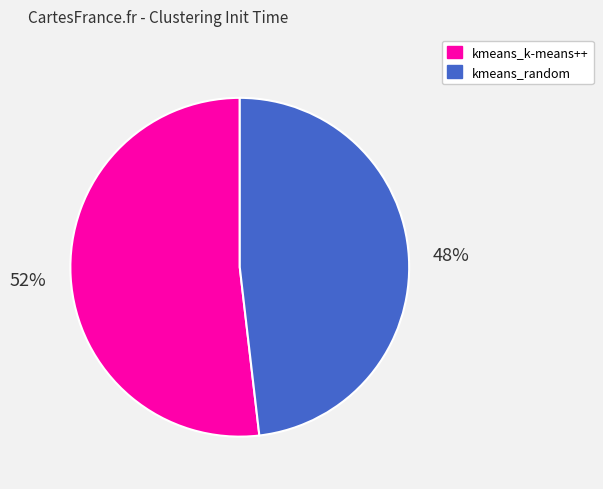

Which category accounts for the majority?

kmeans_k-means++